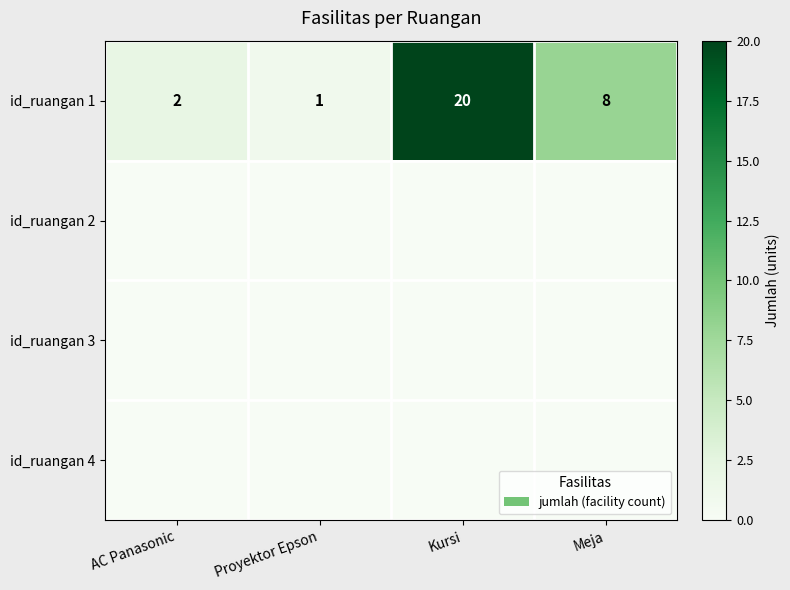

What is the maximum value for id_ruangan 1?

20